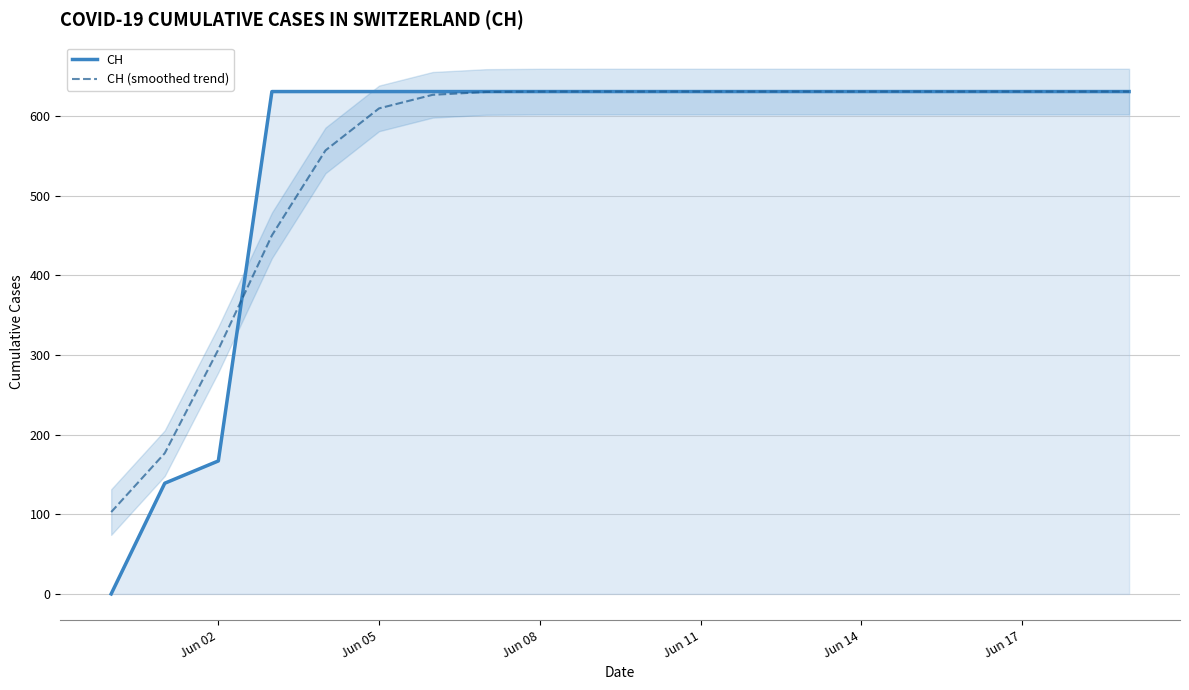

What is the maximum value for CH?

631.0